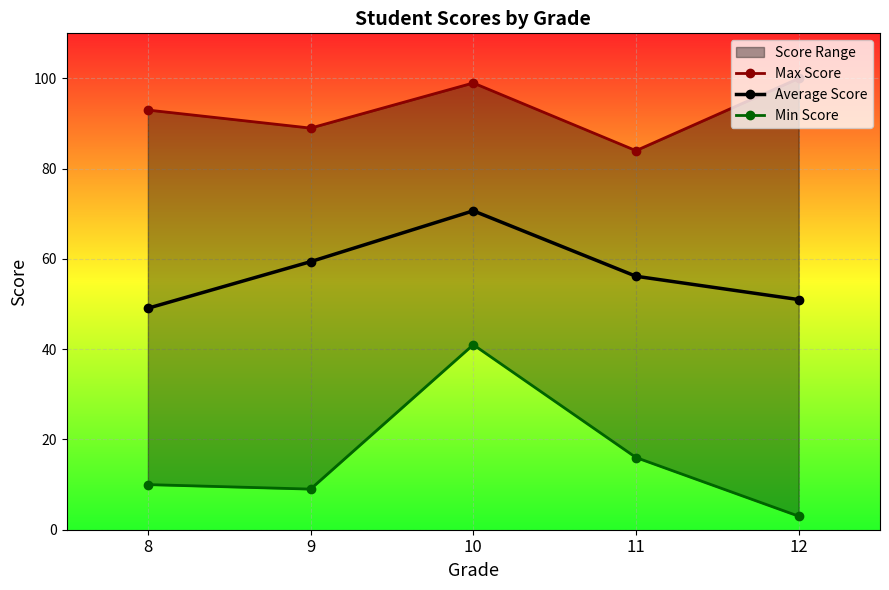

List the series in order of their peak value, highest first.

Max Score, Average Score, Min Score